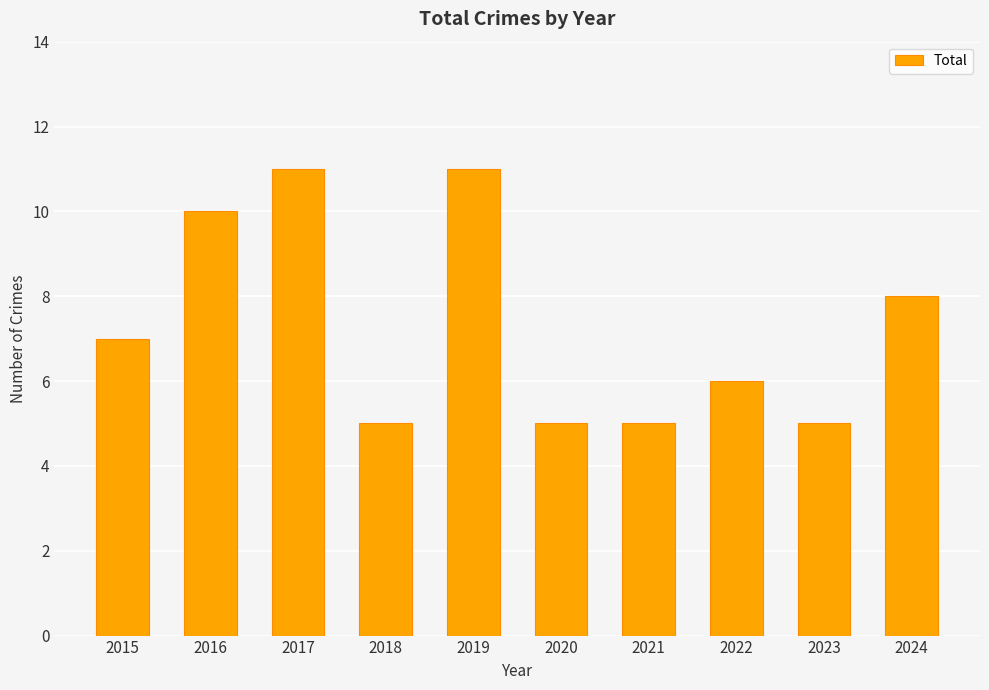

What is the sum of the values at 2020 and 2019?

16